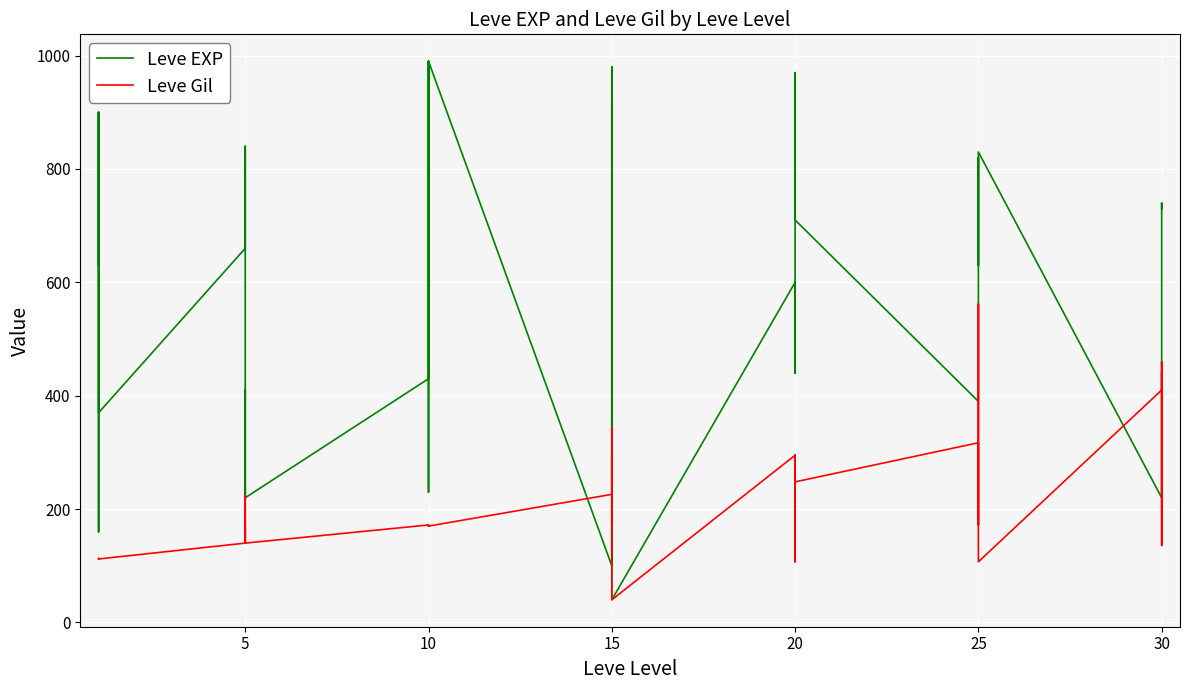

How many lines are shown in the chart?

2